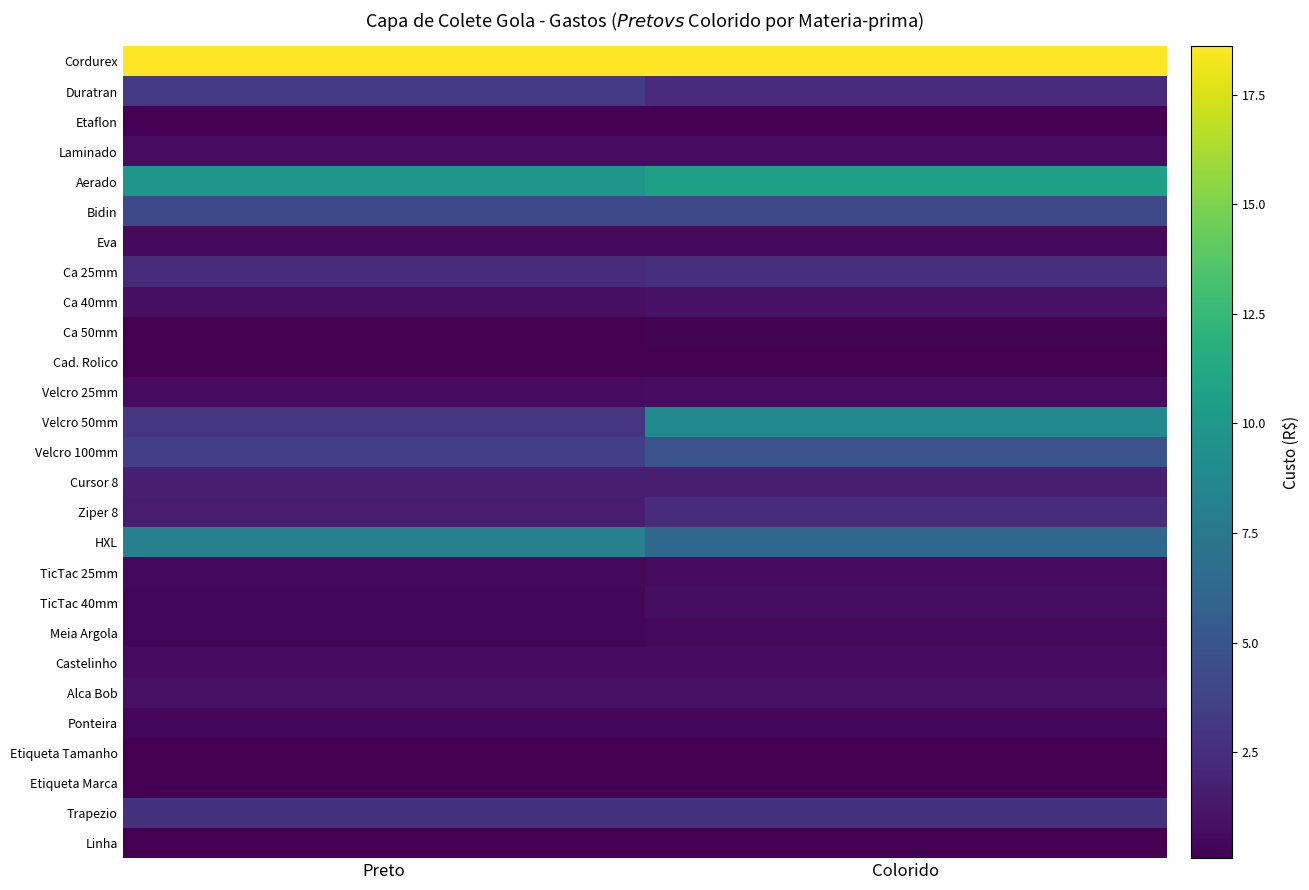

Reading right to left, extract all data points from this chart.

Cordurex: Colorido=18.6	Preto=18.6
Duratran: Colorido=2.3	Preto=3.4
Etaflon: Colorido=0.1	Preto=0.1
Laminado: Colorido=0.7	Preto=0.7
Aerado: Colorido=10.7	Preto=9.8
Bidin: Colorido=4.2	Preto=4.2
Eva: Colorido=0.5	Preto=0.5
Ca 25mm: Colorido=2.6	Preto=2.3
Ca 40mm: Colorido=1.0	Preto=0.8
Ca 50mm: Colorido=0.2	Preto=0.1
Cad. Rolico: Colorido=0.1	Preto=0.1
Velcro 25mm: Colorido=0.7	Preto=0.6
Velcro 50mm: Colorido=8.8	Preto=2.9
Velcro 100mm: Colorido=4.8	Preto=3.4
Cursor 8: Colorido=1.7	Preto=1.7
Ziper 8: Colorido=2.4	Preto=1.5
HXL: Colorido=6.3	Preto=8.1
TicTac 25mm: Colorido=0.6	Preto=0.5
TicTac 40mm: Colorido=0.8	Preto=0.4
Meia Argola: Colorido=0.5	Preto=0.3
Castelinho: Colorido=0.6	Preto=0.6
Alca Bob: Colorido=0.9	Preto=0.9
Ponteira: Colorido=0.3	Preto=0.3
Etiqueta Tamanho: Colorido=0.1	Preto=0.1
Etiqueta Marca: Colorido=0.1	Preto=0.1
Trapezio: Colorido=2.8	Preto=2.8
Linha: Colorido=0.1	Preto=0.1